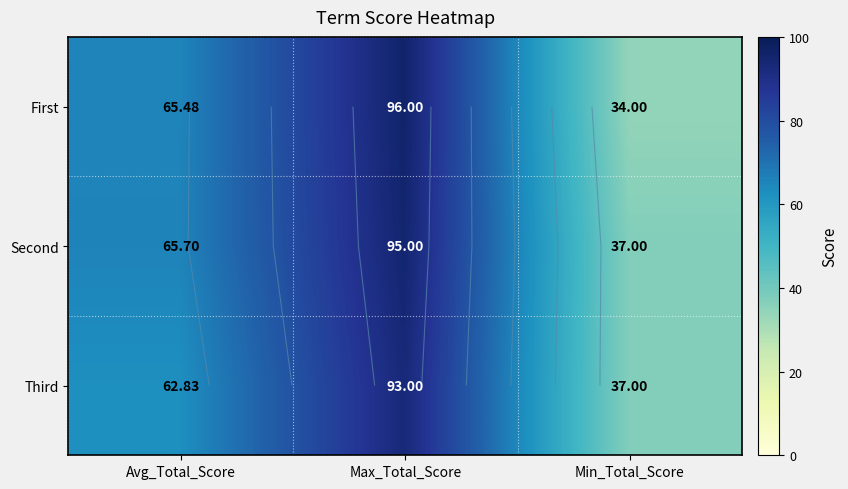

What value does the Second series have at Min_Total_Score?

37.0